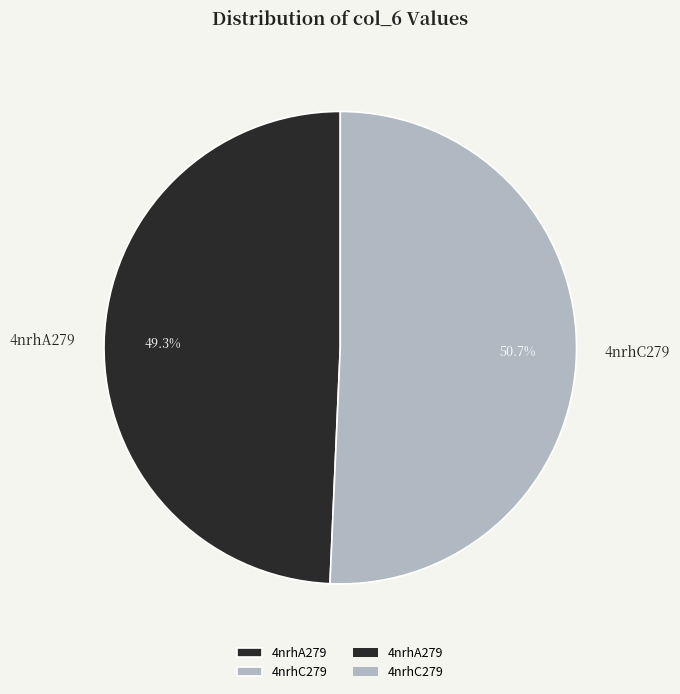

What is the largest slice in the pie chart?

4nrhC279